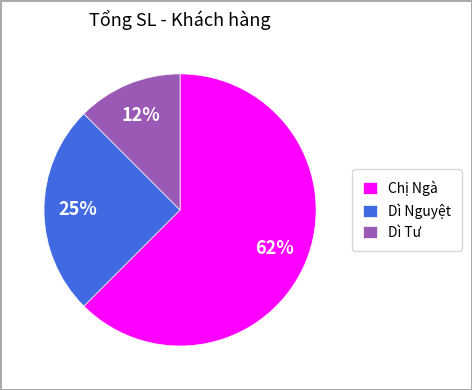

Which category has the smallest portion of the pie?

Dì Tư